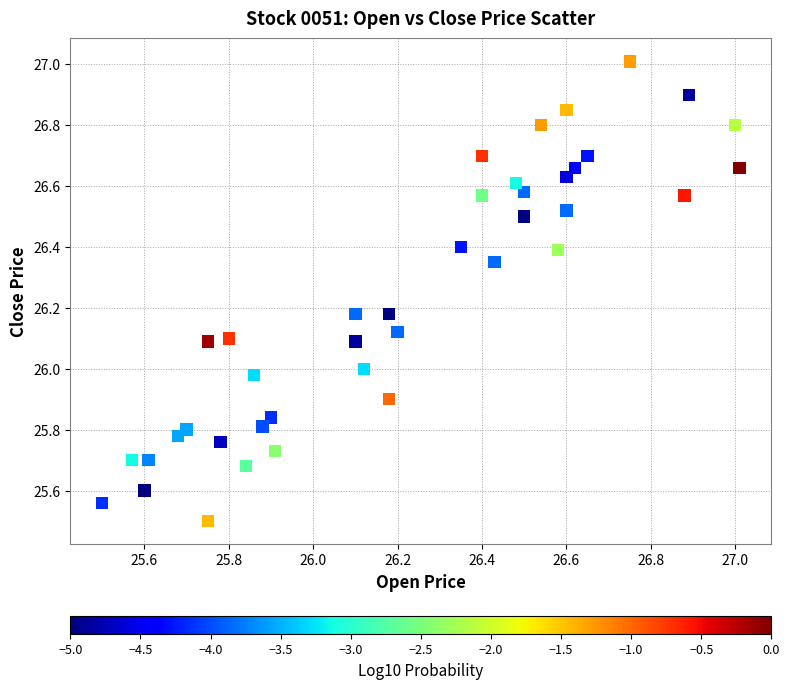

What is the range of X values (max minus min)?

1.5